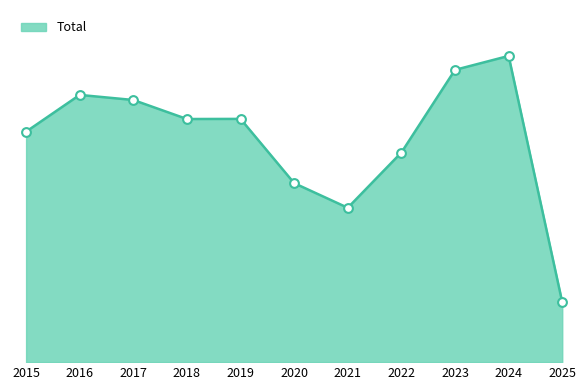

Is this an area chart (filled region under the line)?

Yes